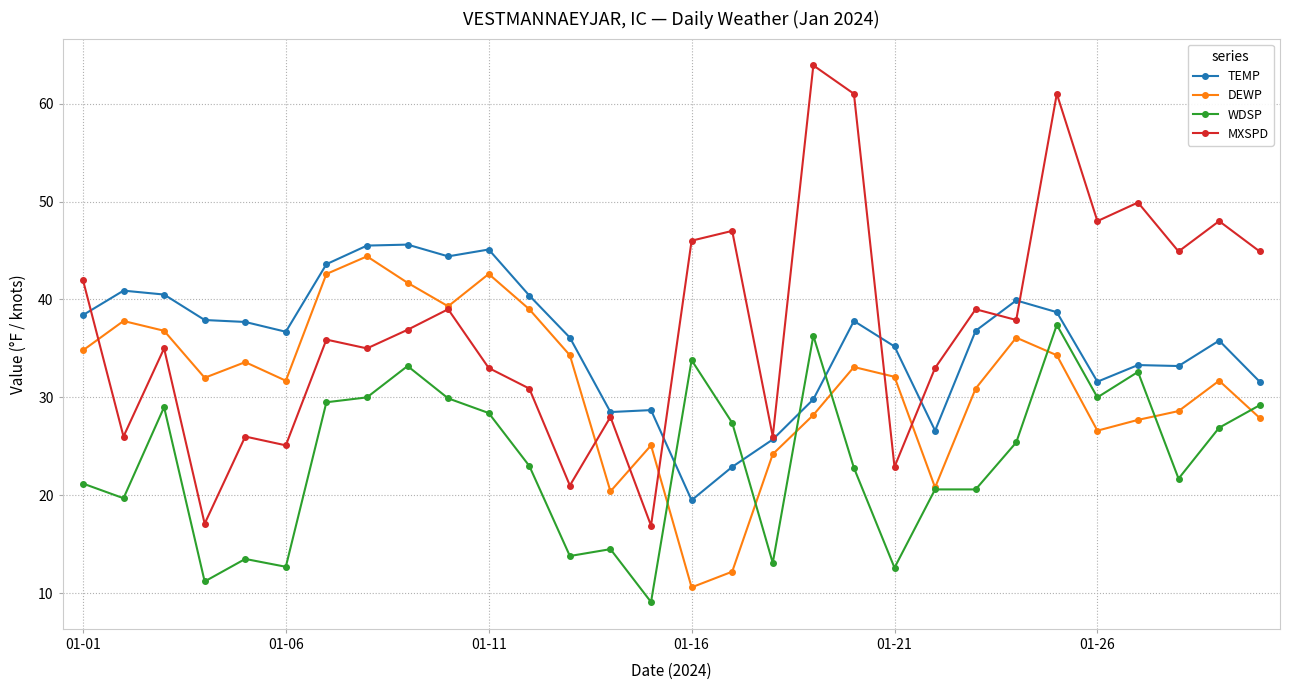

True or false: MXSPD has more than 2 interior local peaks.

True